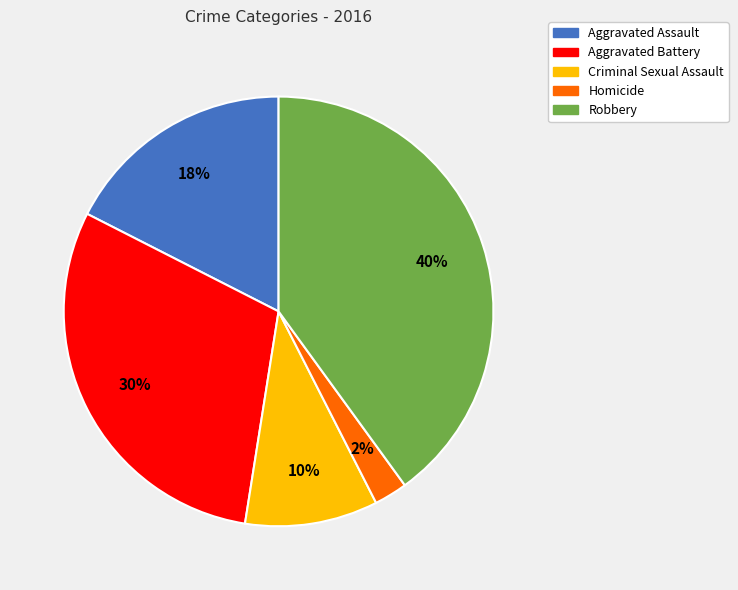

Does any single category account for the majority?

No